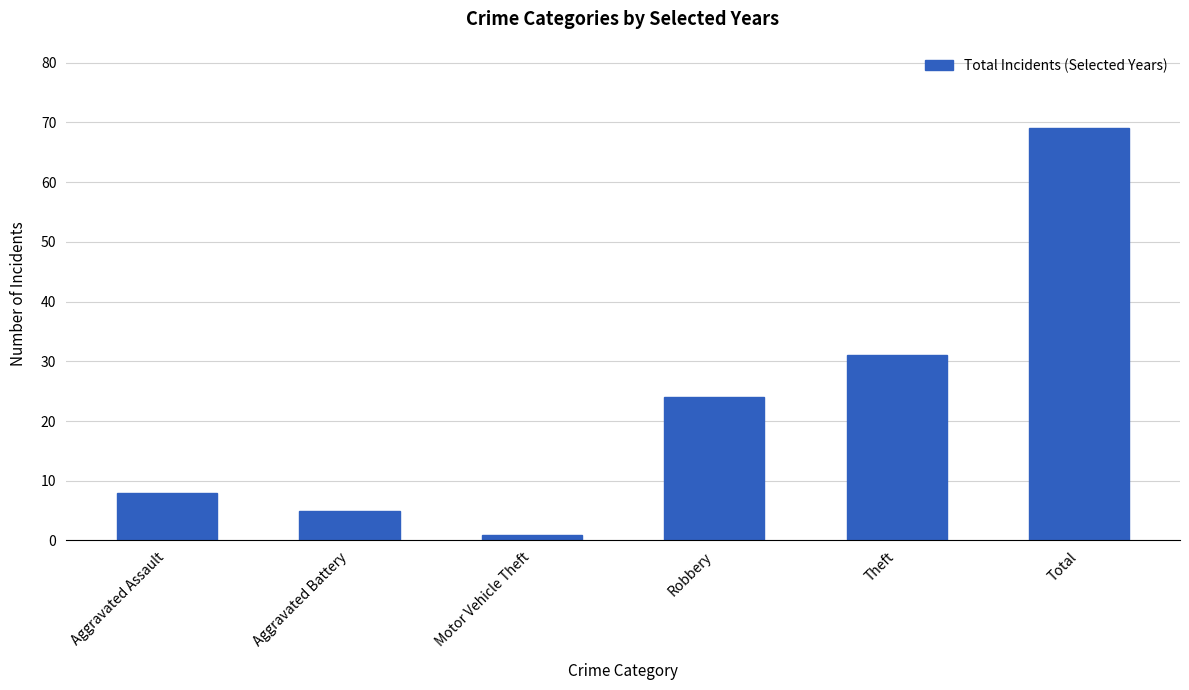

What is the change in value from Aggravated Assault to Aggravated Battery?

-3